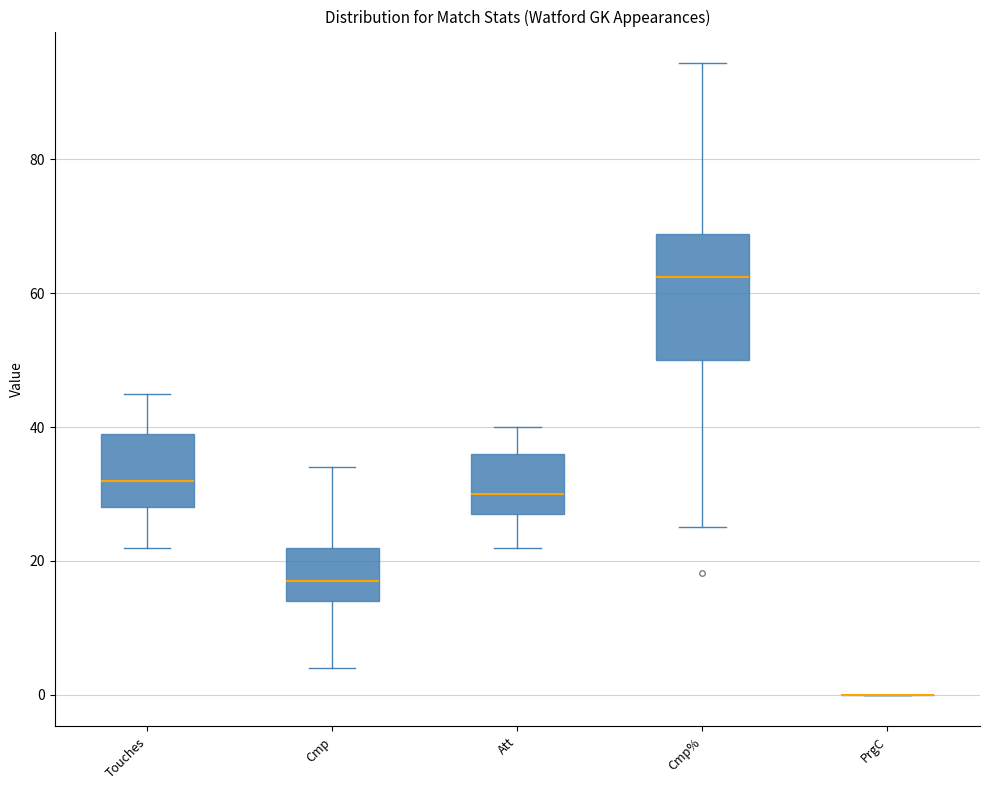

Reading left to right, transcribe this box plot: for each box, give where its median line is, the range the box spans, and where its two whiskers end, as read against the y-axis. The values are not printed on the chart, so give them approximately, as read against the axis.

Touches: median 32, box 28 to 40, whiskers 22 to 46
Cmp: median 18, box 14 to 22, whiskers 4 to 34
Att: median 30, box 28 to 36, whiskers 22 to 40
Cmp%: median 62, box 50 to 68, whiskers 26 to 94
PrgC: box collapsed to a line at 0, whiskers 0 to 0